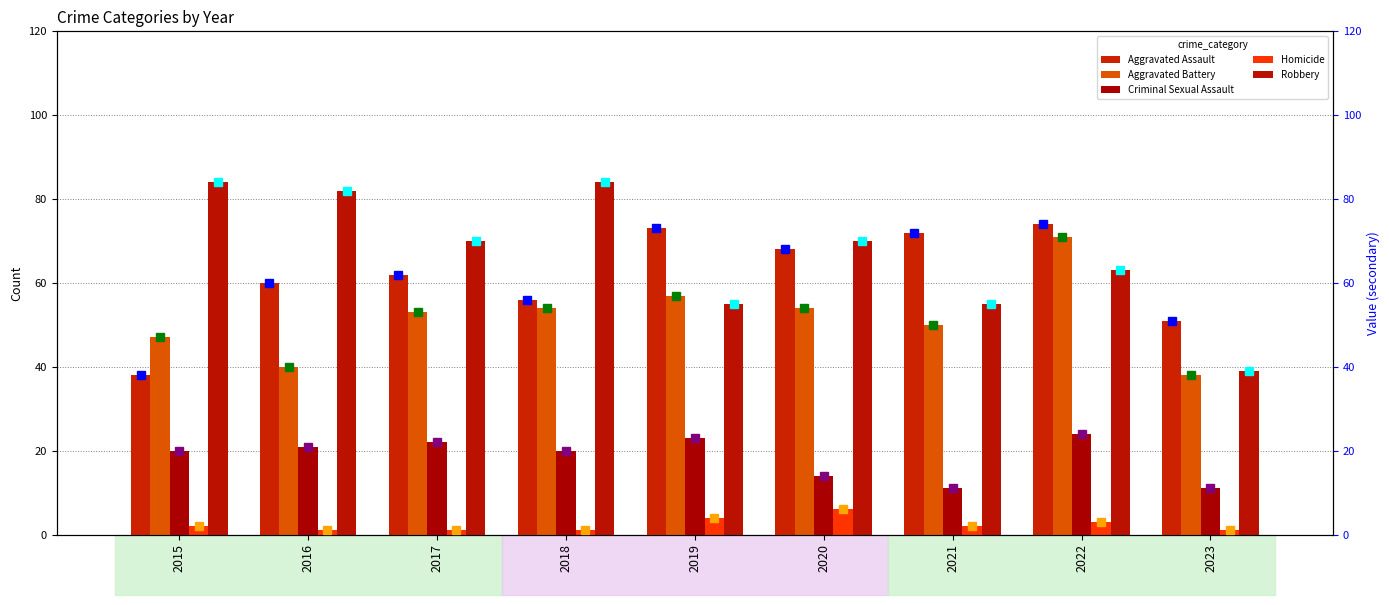

What is the highest value of the Homicide series?

6